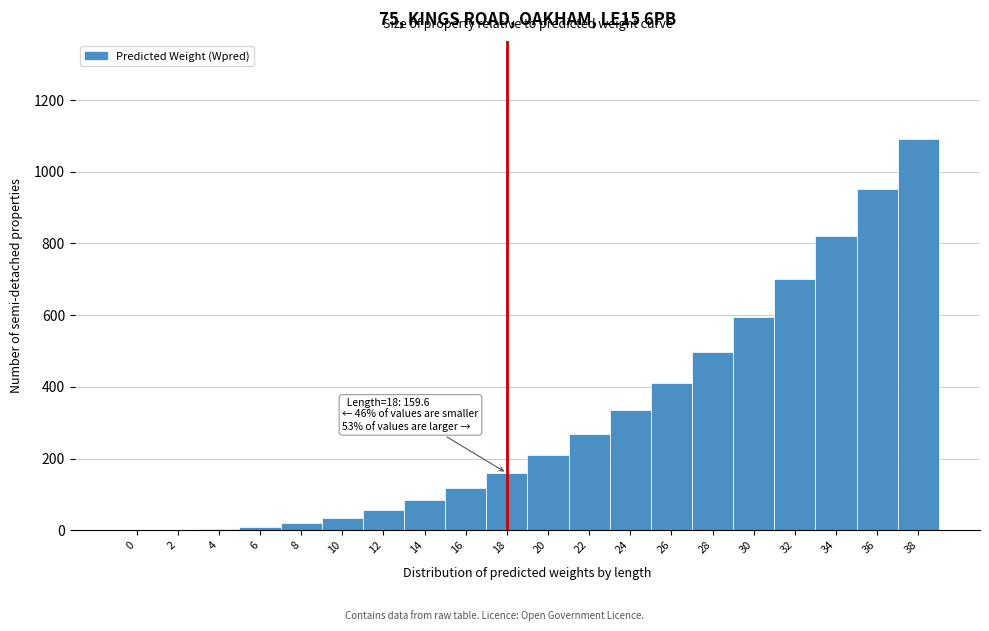

Which range on the x-axis has the tallest bar?

37 to 39